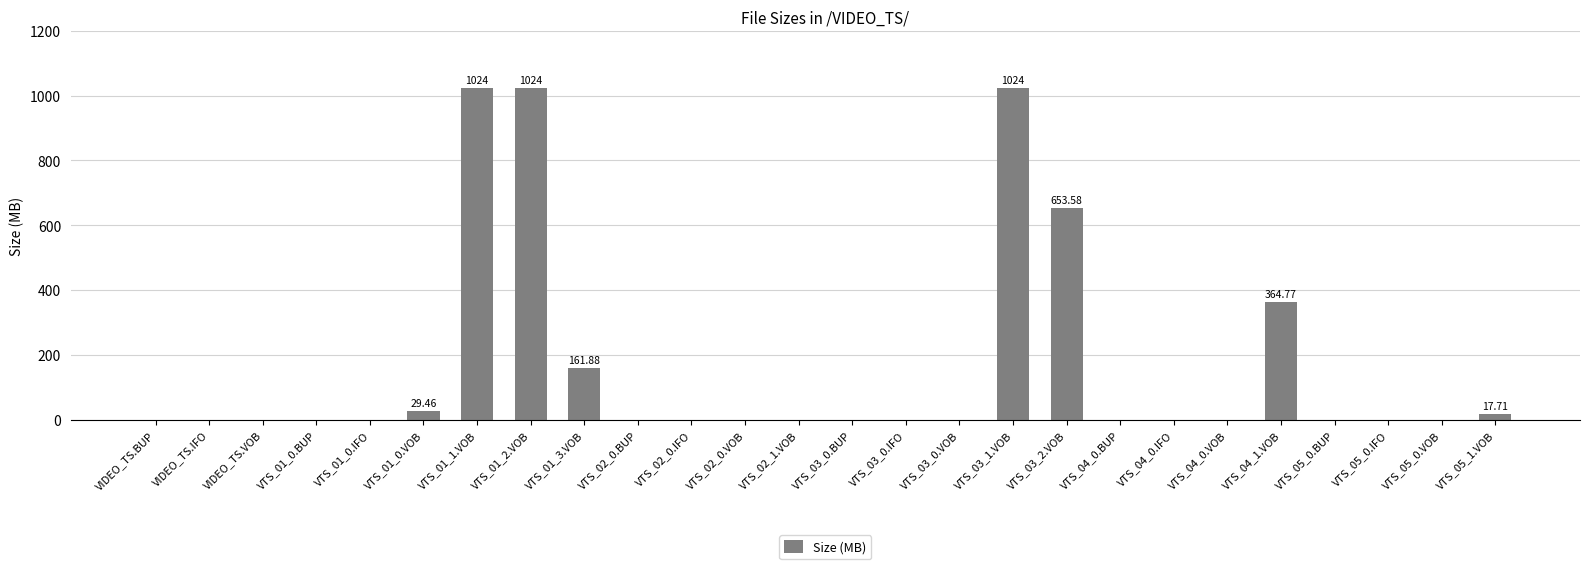

What is the sum of all values?

4300.2